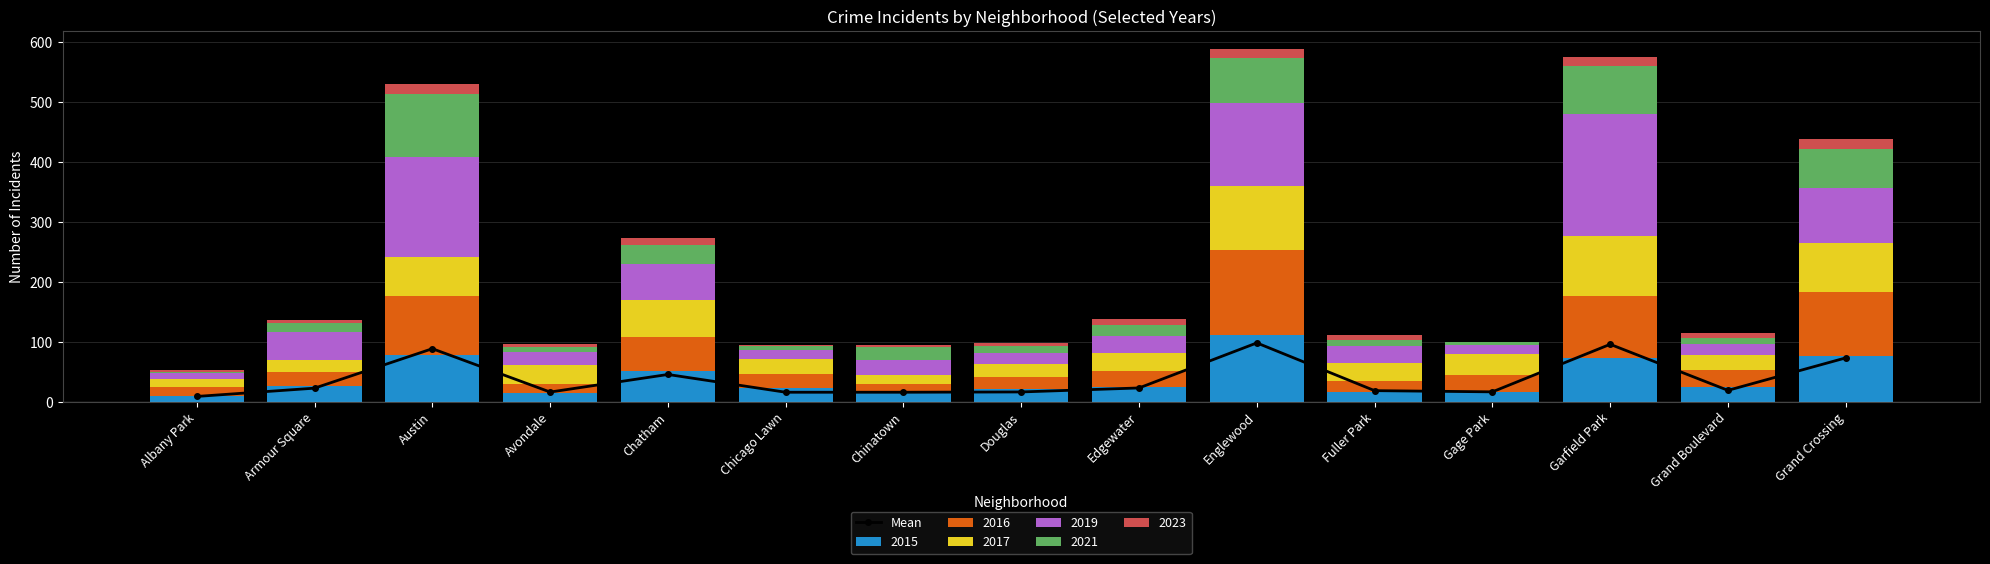

Are the bars grouped side by side (vs. stacked)?

No